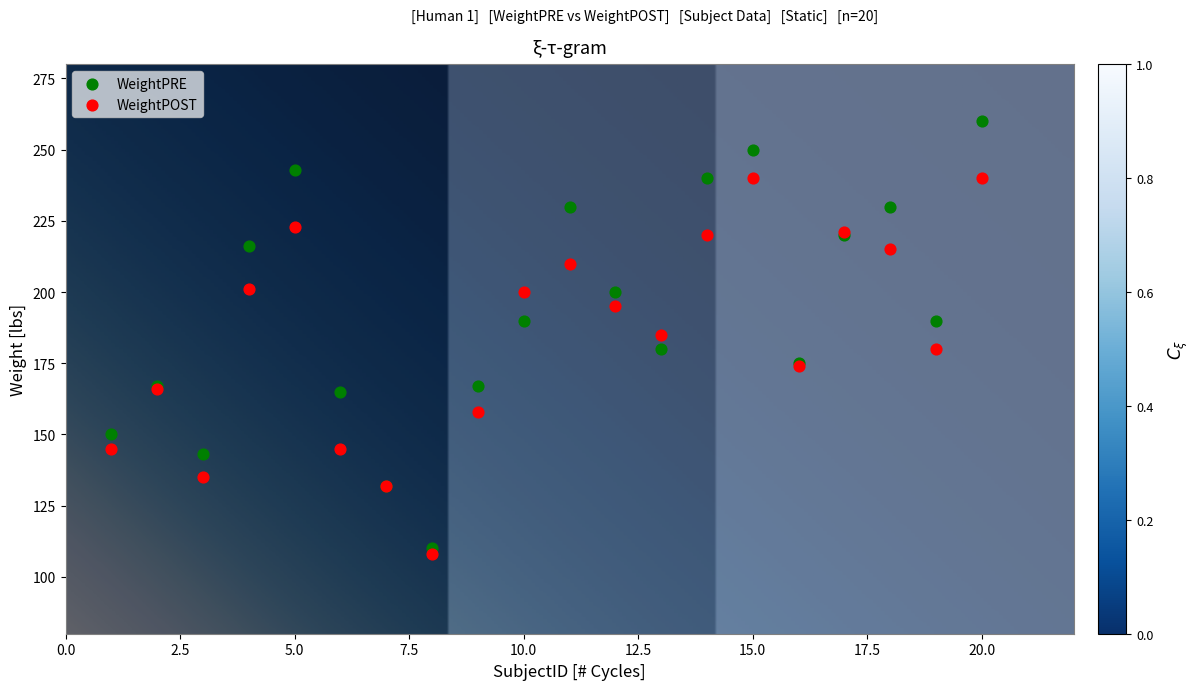

Which series has the widest spread of Y values?

WeightPRE